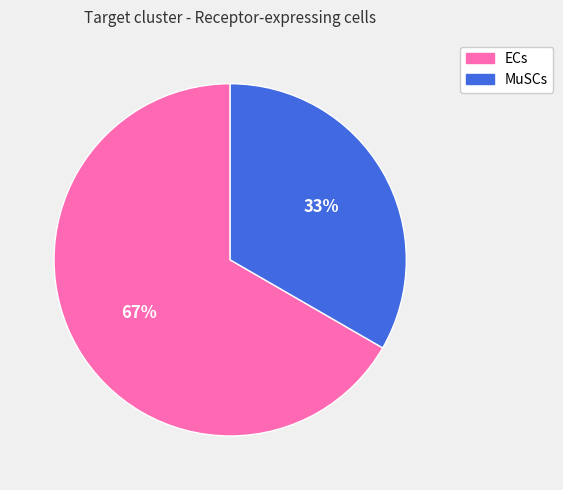

Do MuSCs and ECs together represent more than half of the pie?

Yes